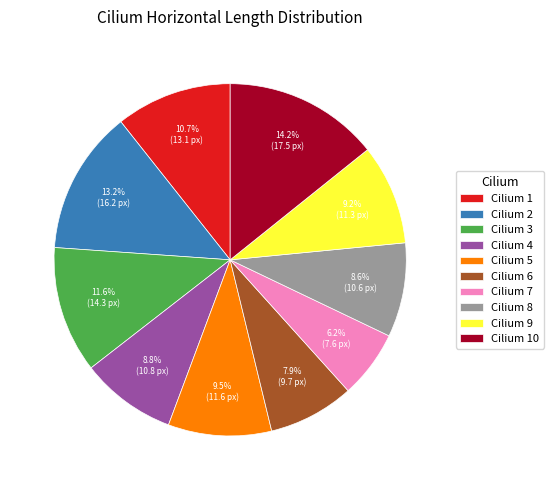

Is there any slice that represents more than half of the pie?

No